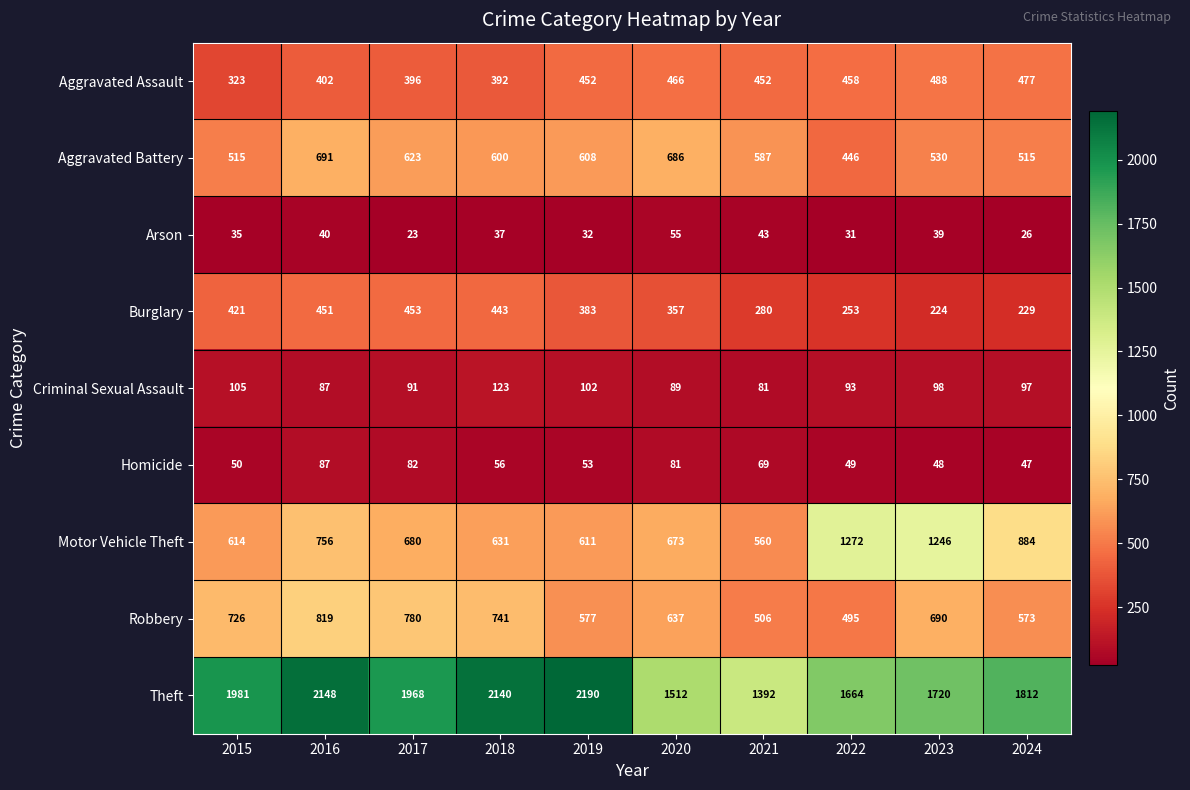

At which label is Theft closest to 1791?

2024